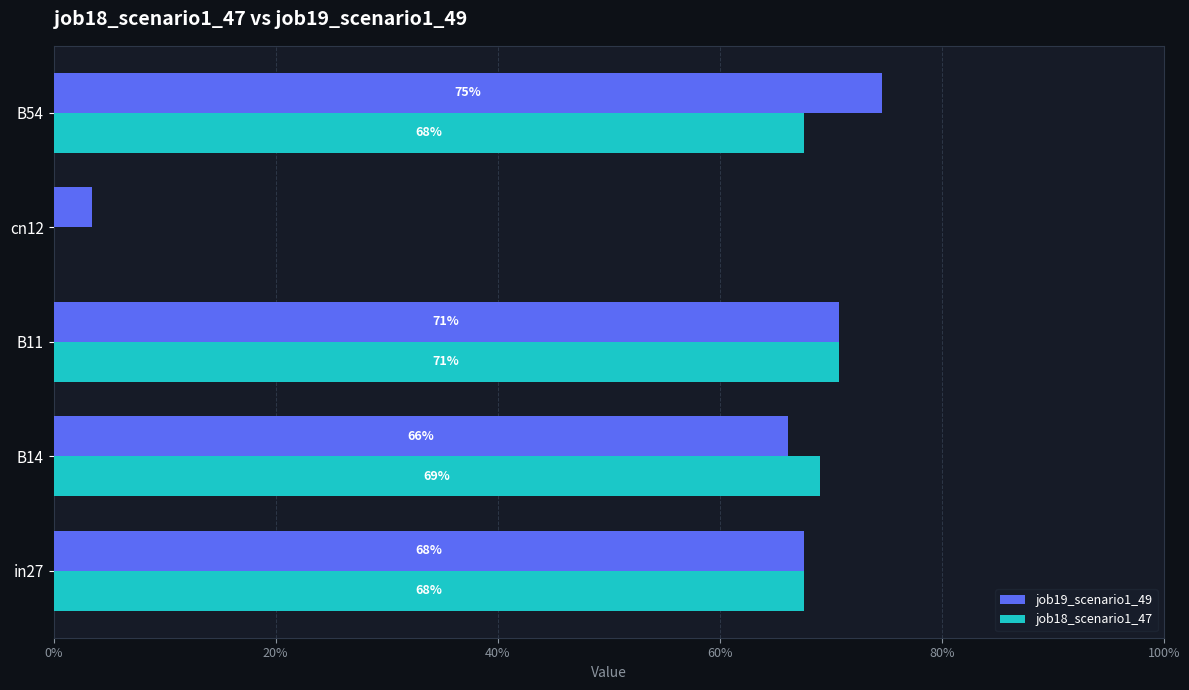

What is the value of the job19_scenario1_49 bar at the 2nd from the left?

0.7